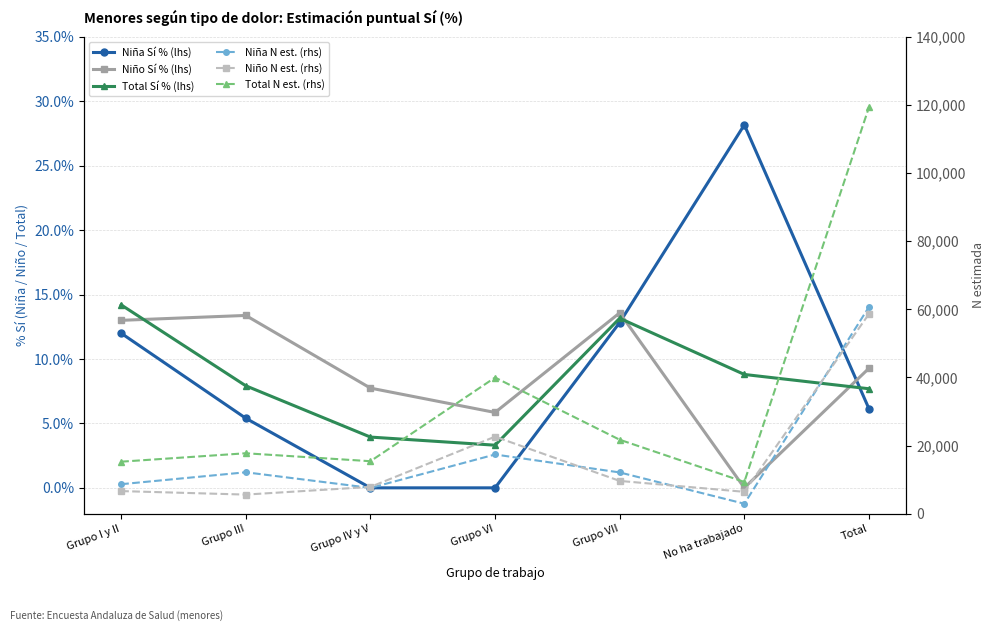

Reading left to right, transcribe all the data shown in this chart.

Niña Sí % (lhs): Grupo I y II=12.0	Grupo III=5.4	Grupo IV y V=0.0	Grupo VI=0.0	Grupo VII=12.8	No ha trabajado=28.2	Total=6.1
Niño Sí % (lhs): Grupo I y II=13.0	Grupo III=13.4	Grupo IV y V=7.7	Grupo VI=5.8	Grupo VII=13.6	No ha trabajado=0.0	Total=9.3
Total Sí % (lhs): Grupo I y II=14.2	Grupo III=7.9	Grupo IV y V=3.9	Grupo VI=3.3	Grupo VII=13.2	No ha trabajado=8.8	Total=7.7
Niña N est. (rhs): Grupo I y II=8636.0	Grupo III=12137.0	Grupo IV y V=7549.0	Grupo VI=17362.0	Grupo VII=12093.0	No ha trabajado=2905.0	Total=60683.0
Niño N est. (rhs): Grupo I y II=6613.0	Grupo III=5585.0	Grupo IV y V=7839.0	Grupo VI=22599.0	Grupo VII=9604.0	No ha trabajado=6399.0	Total=58638.0
Total N est. (rhs): Grupo I y II=15249.0	Grupo III=17722.0	Grupo IV y V=15388.0	Grupo VI=39961.0	Grupo VII=21697.0	No ha trabajado=9304.0	Total=119321.0